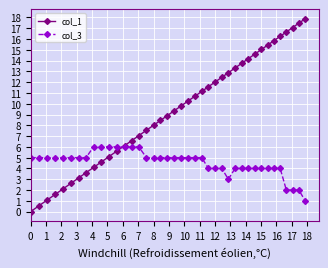

List the series in order of their overall mean, highest first.

col_1, col_3